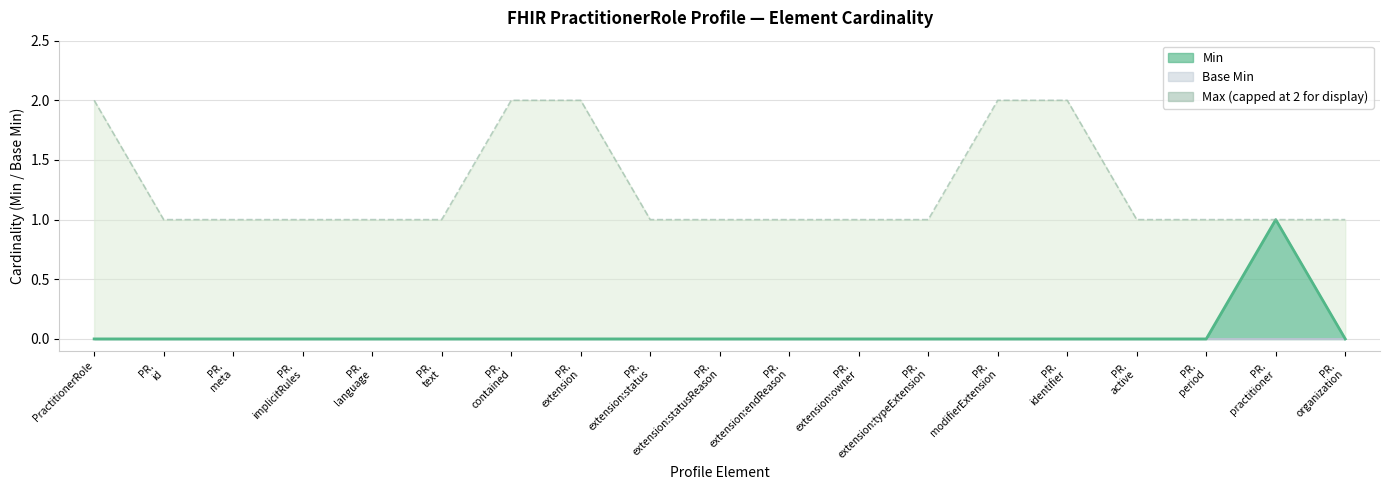

Approximately how many times larger is the value at PR.
organization compared to PR.
extension:endReason?

1.0